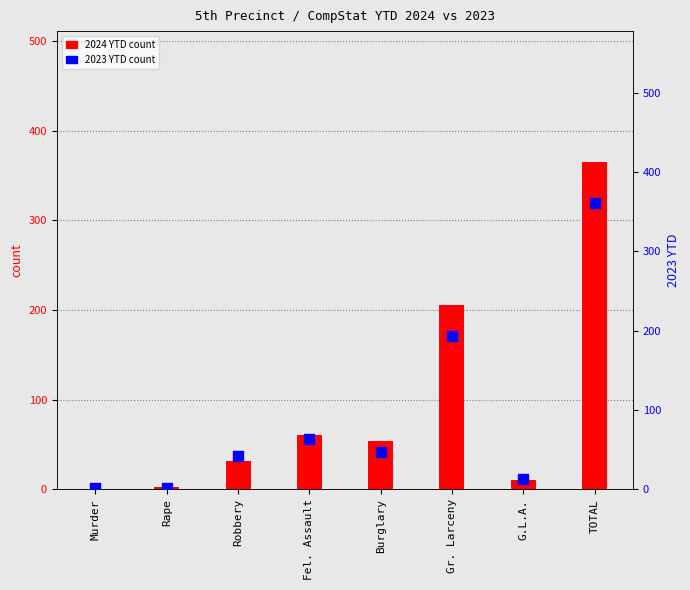

Is the value of 2024 YTD at Fel. Assault greater than the value of 2023 YTD at Burglary?

Yes